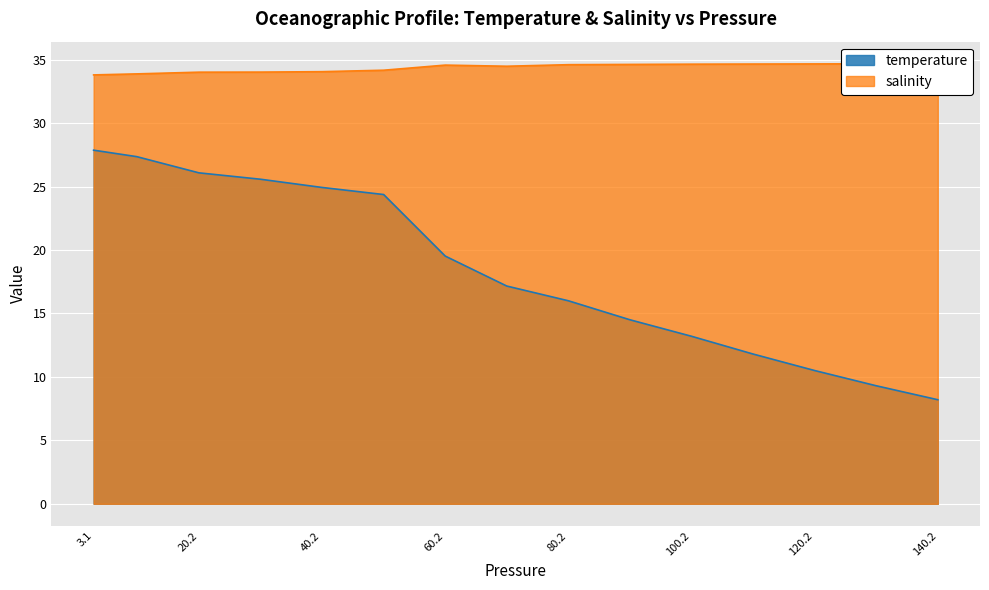

True or false: temperature and salinity cross at least once.

False